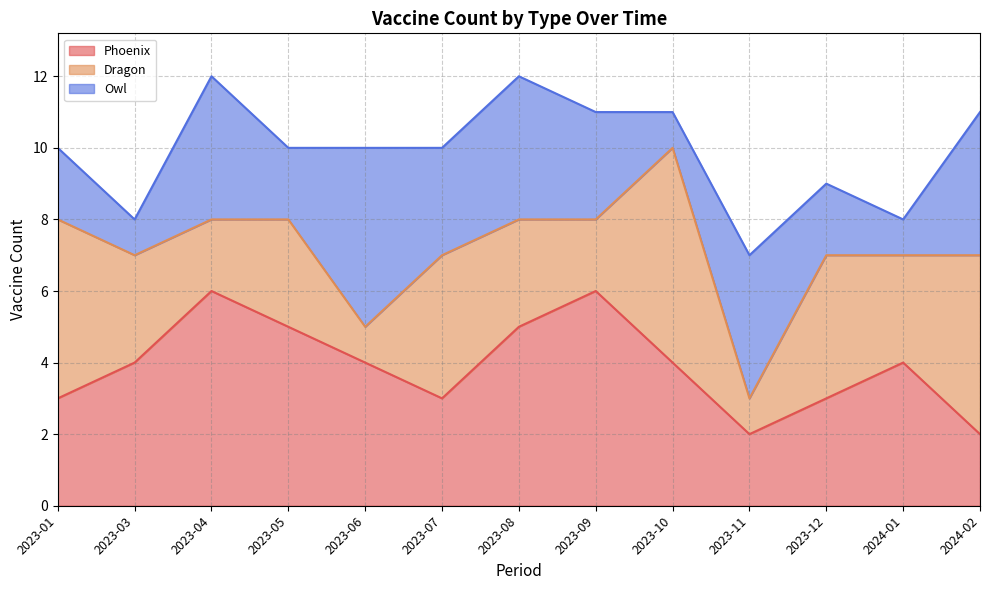

What is the difference between the maximum and minimum values in the Dragon series?

5